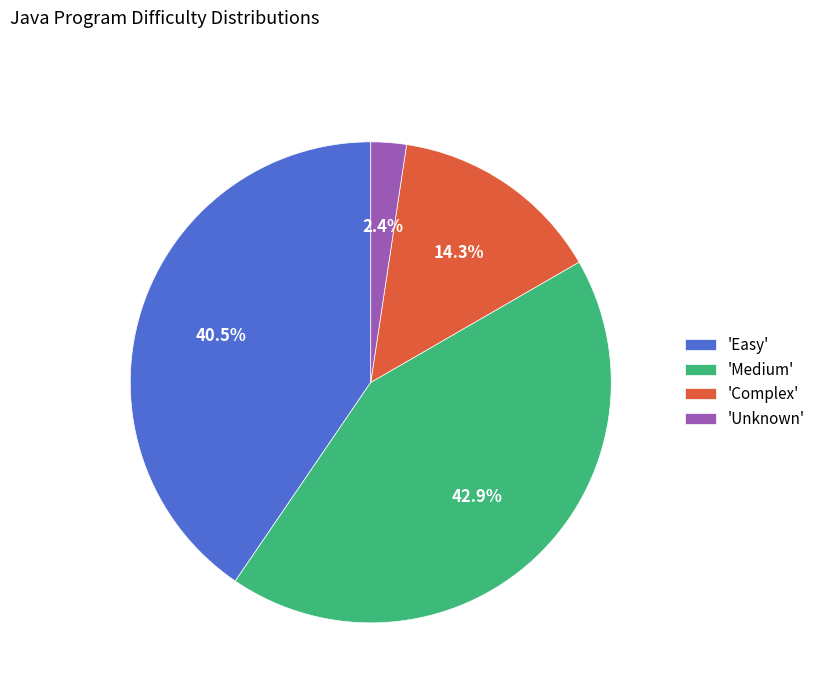

Which category has the biggest portion of the pie?

'Medium'